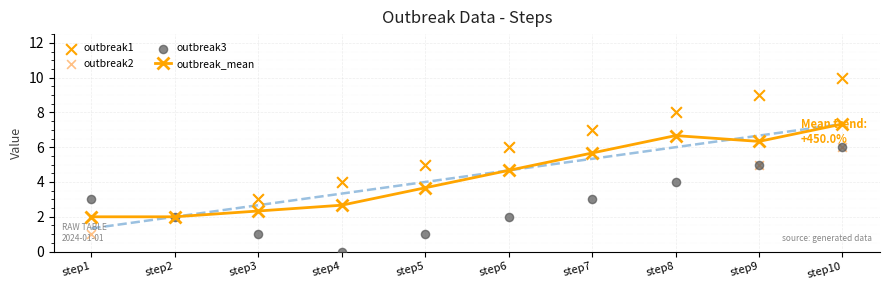

At which category is the sum across all series the highest?

step10